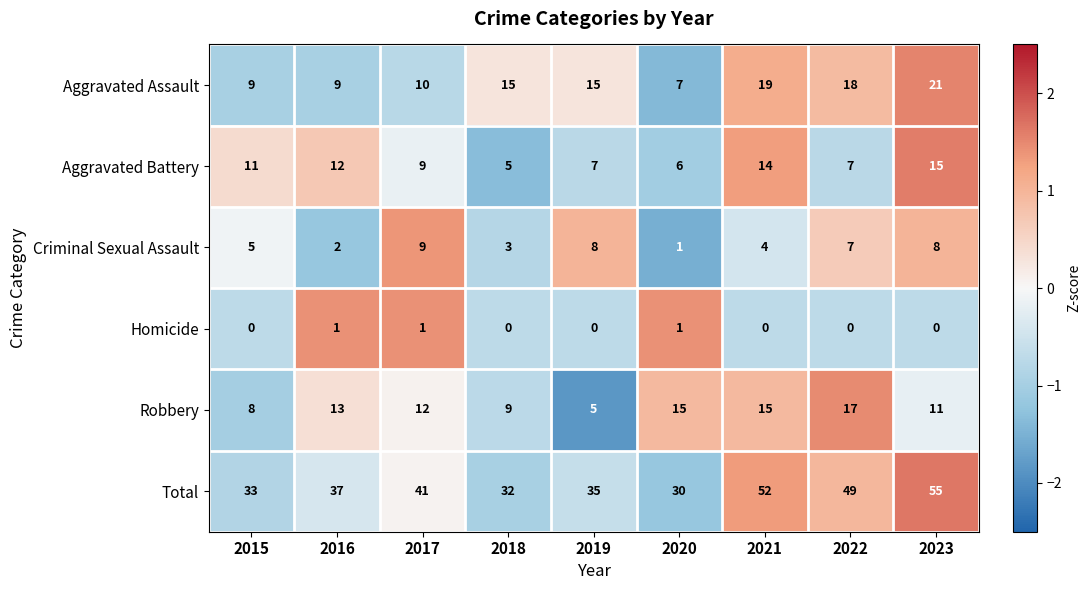

At how many categories does at least one series exceed 46?

3